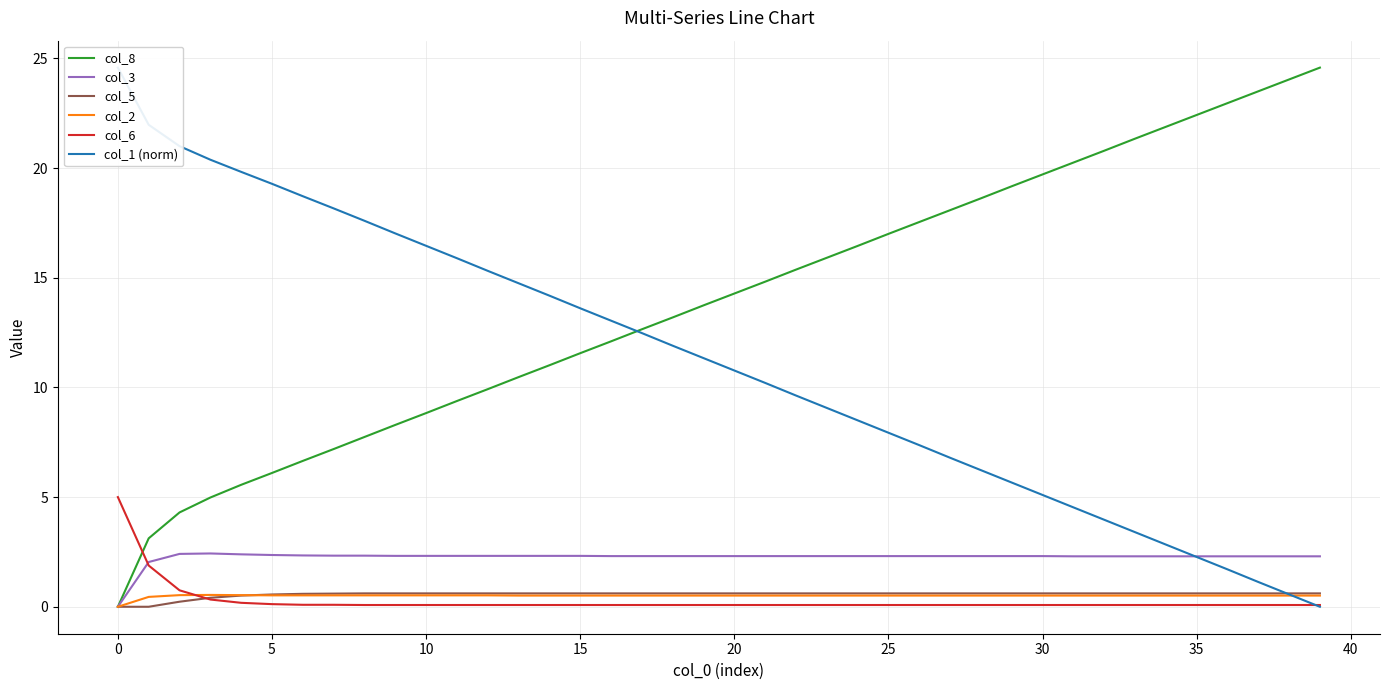

How many col_5 values are between 0 and 1?

40